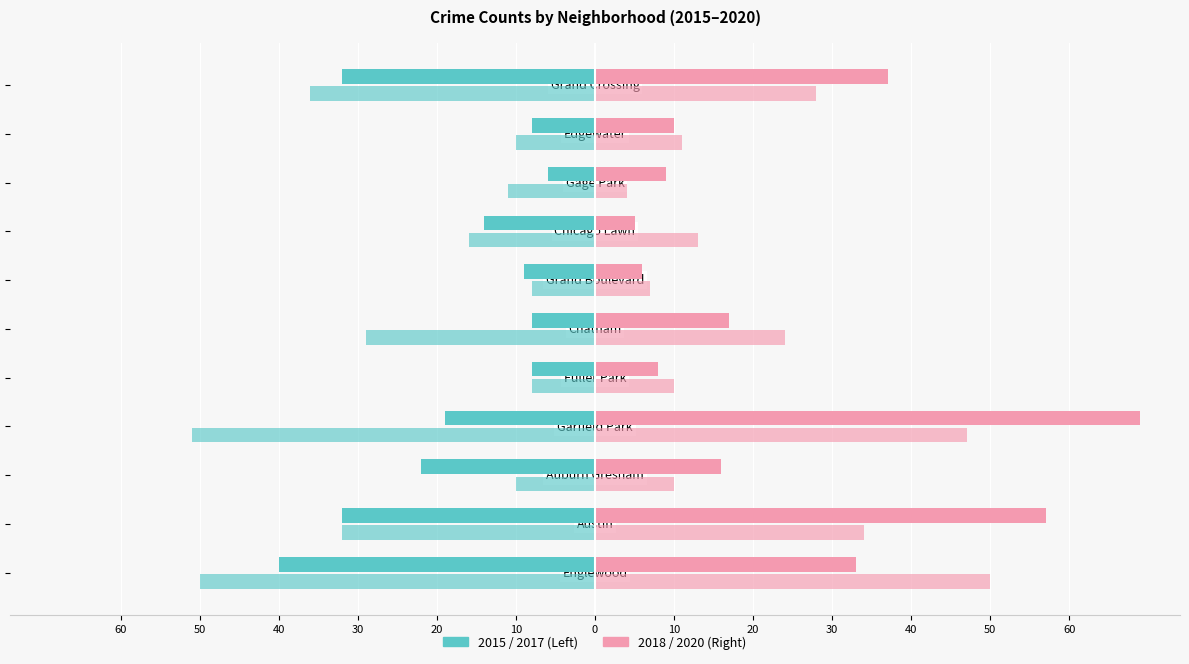

What is the maximum value shown in the chart?

69